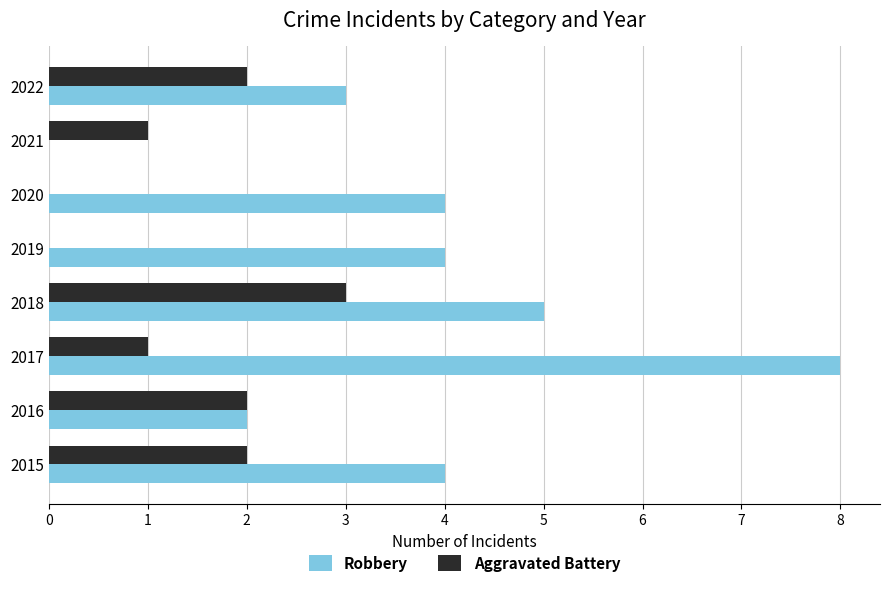

The Robbery series shows 1 at 2016. True or false?

False